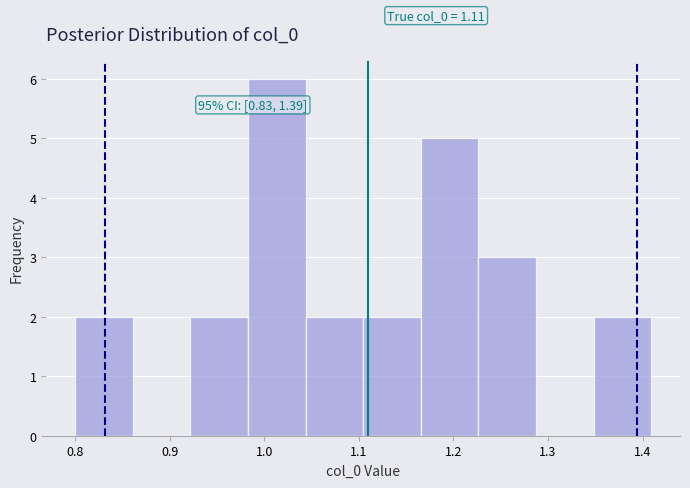

Over which range of the x-axis is the bar tallest?

0.98 to 1.04